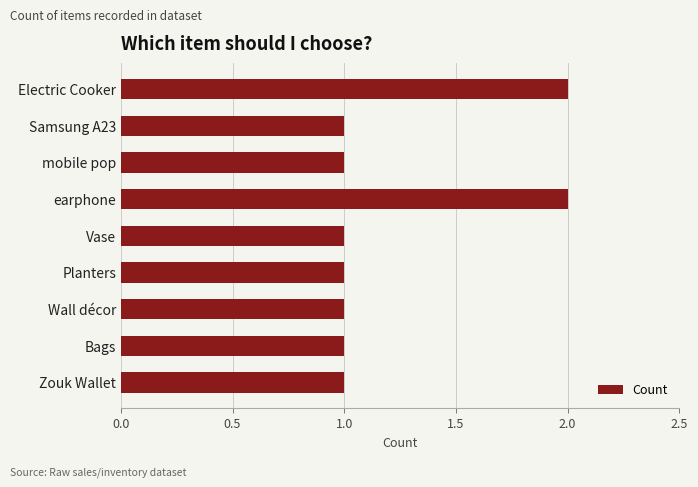

Count the values in the range 1 to 2.

9